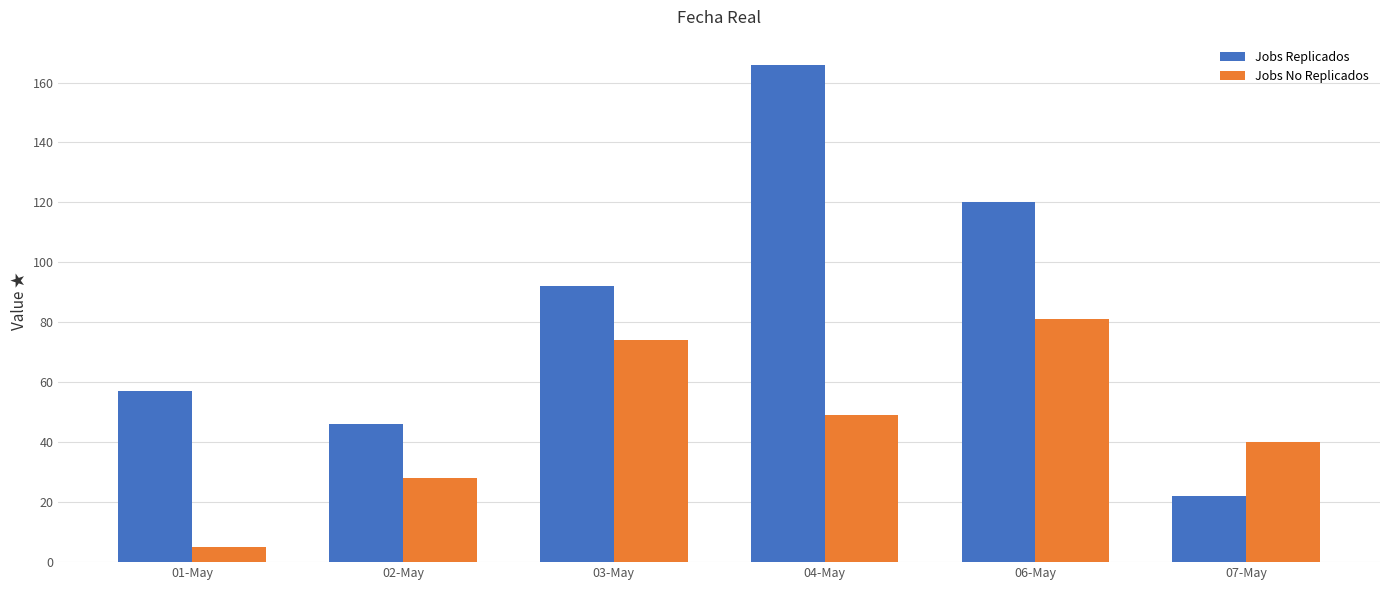

What is the difference between the maximum and minimum values in the Jobs No Replicados series?

76